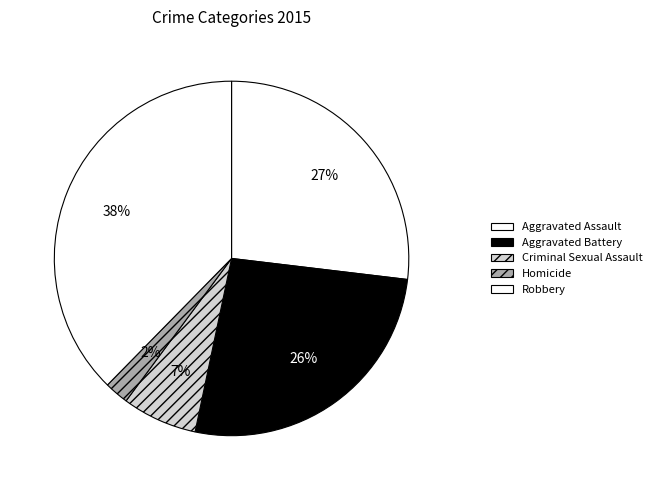

True or false: Criminal Sexual Assault accounts for 1% of the total.

False